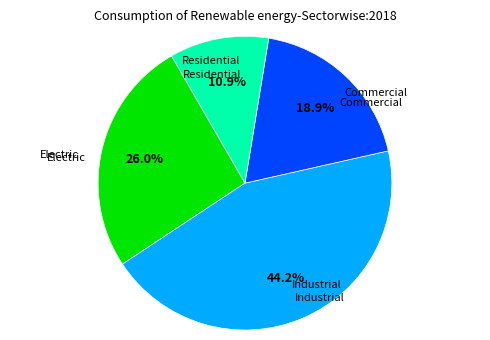

Is there any slice that represents more than half of the pie?

No